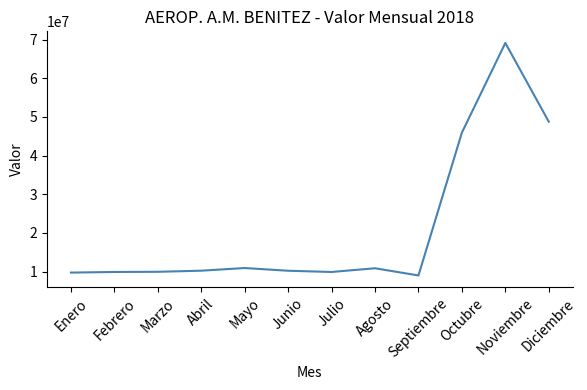

What is the ratio of the value at Septiembre to the value at Abril?

0.9